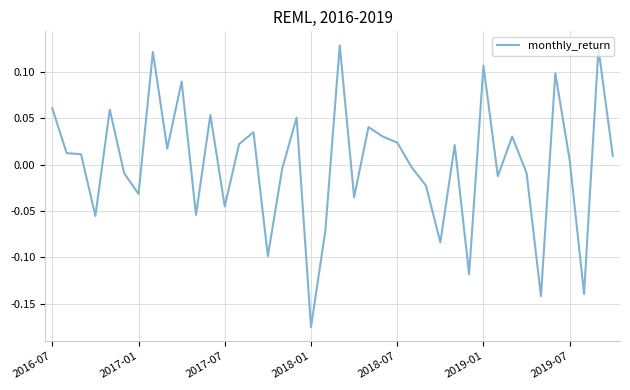

Does the chart display data point markers on the line(s)?

No